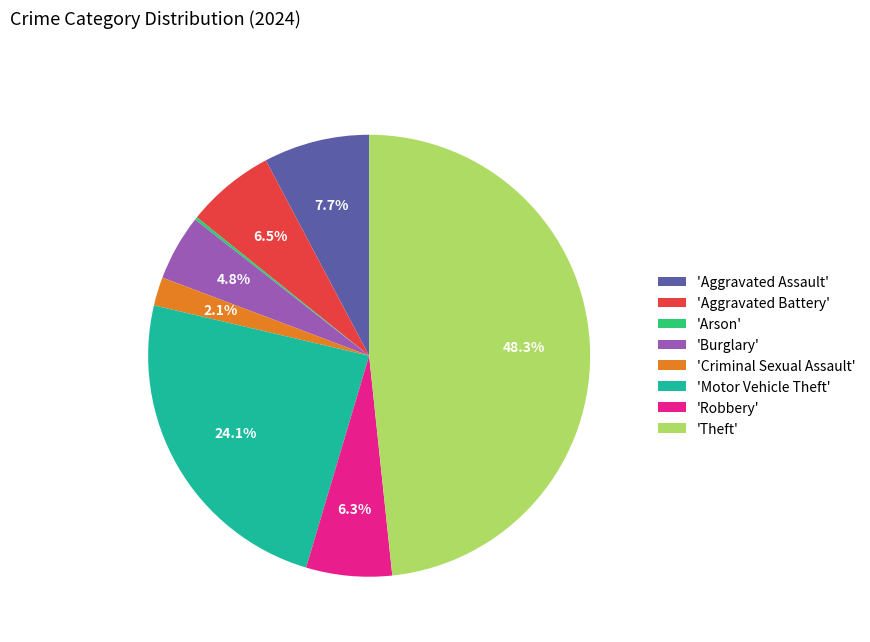

Does any single category account for the majority?

No